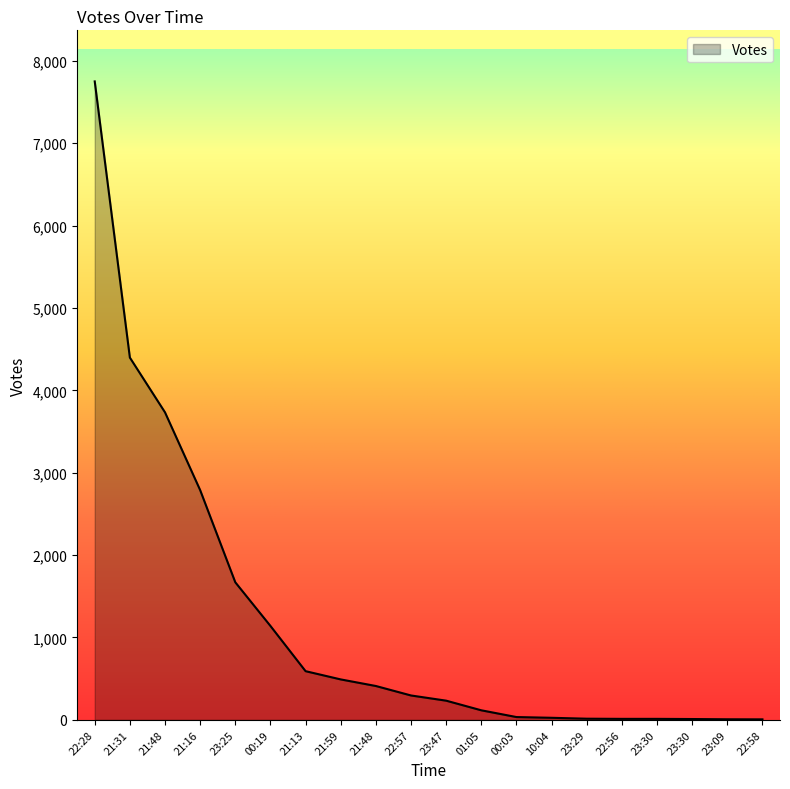

Reading left to right, list all the values displayed in this chart.

7751	4398	3733	2789	1670	1140	591	491	411	296	233	116	34	25	14	12	12	10	7	6